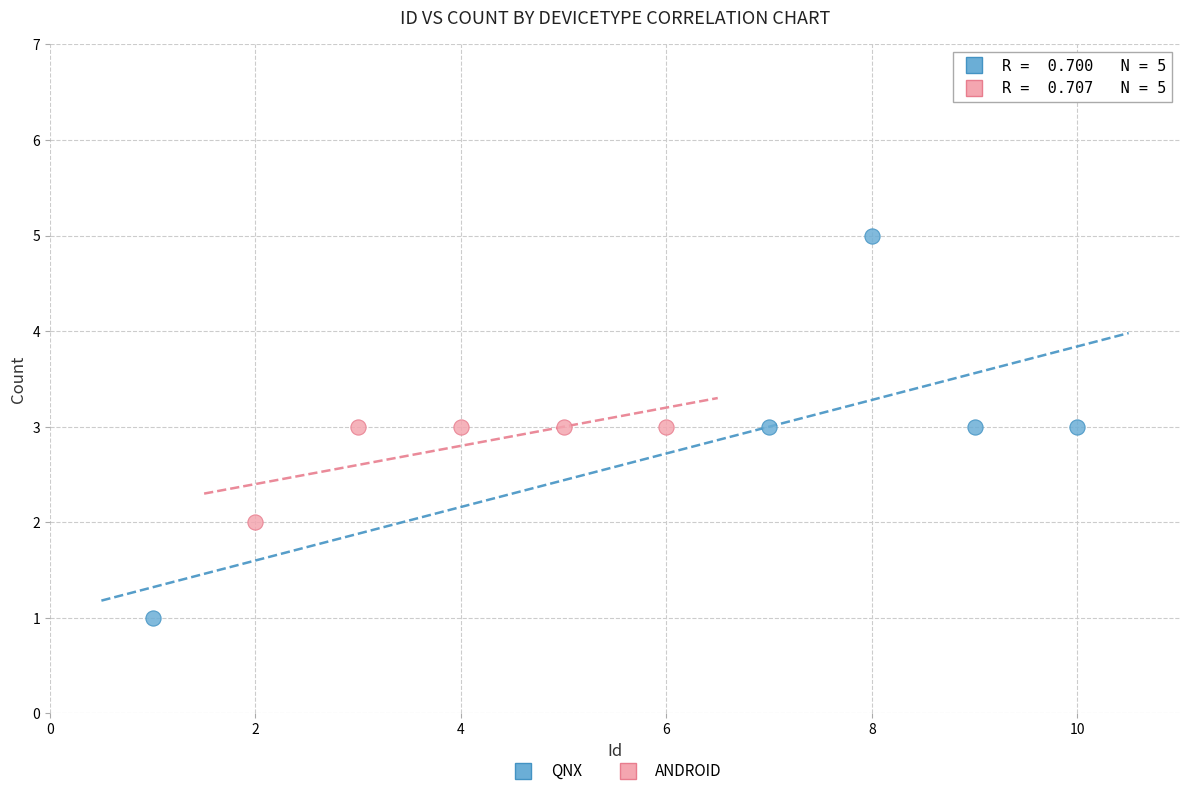

Which series contains the lowest Y value?

QNX